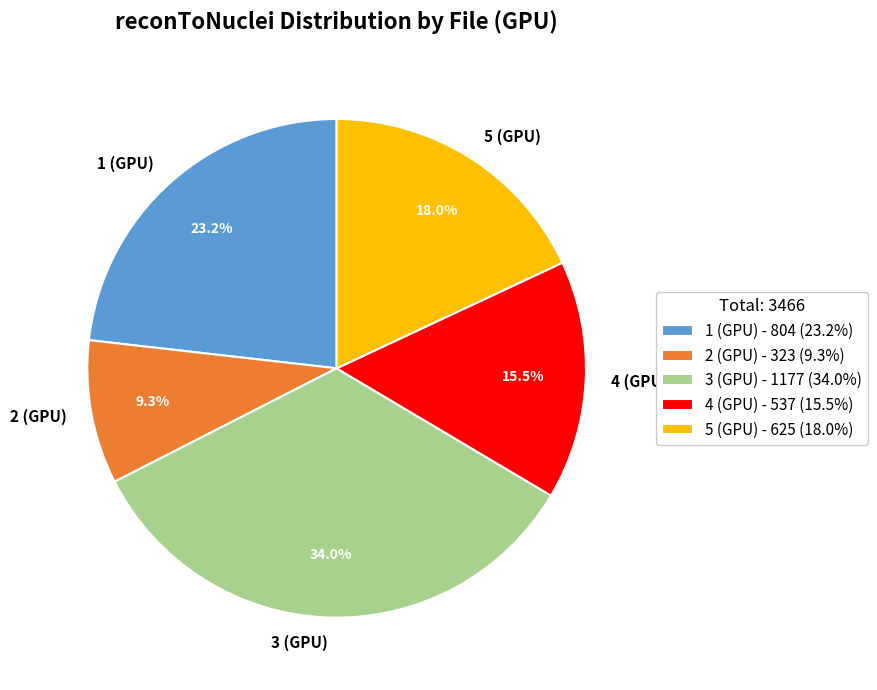

Is it true that 4 (GPU) is 22% of the pie?

False